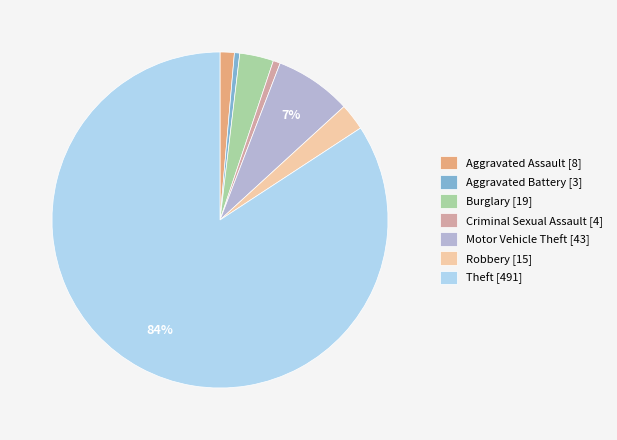

True or false: Aggravated Assault accounts for 9% of the total.

False